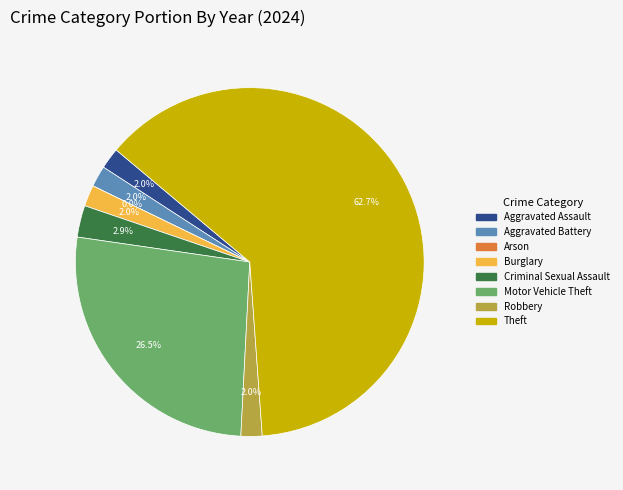

What percentage is NOT represented by Criminal Sexual Assault?

97.1%